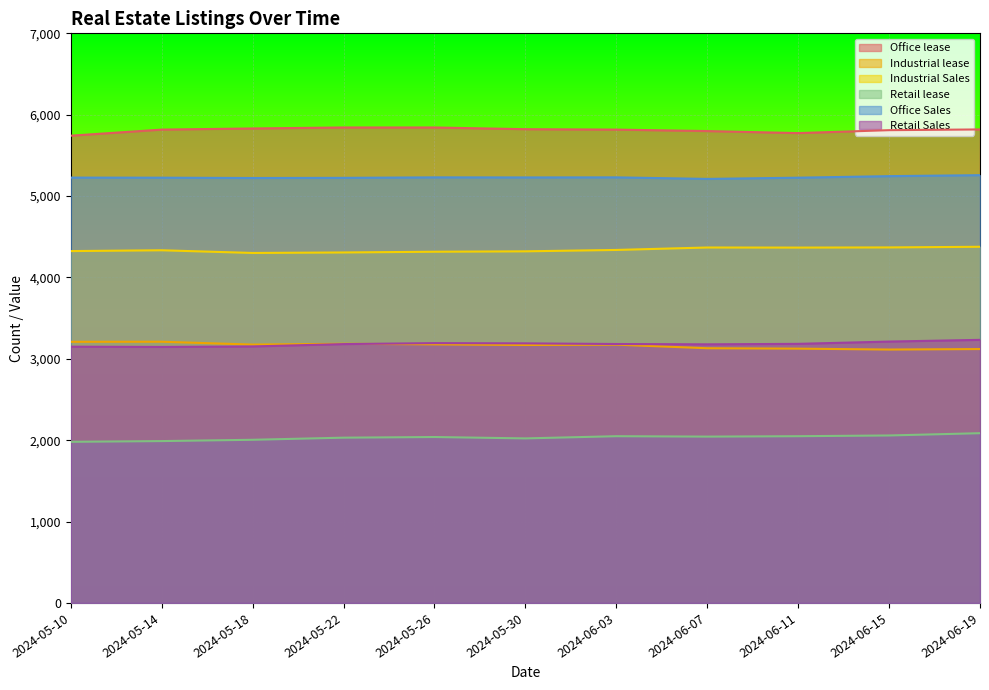

What is the average value of the Retail Sales series?

3182